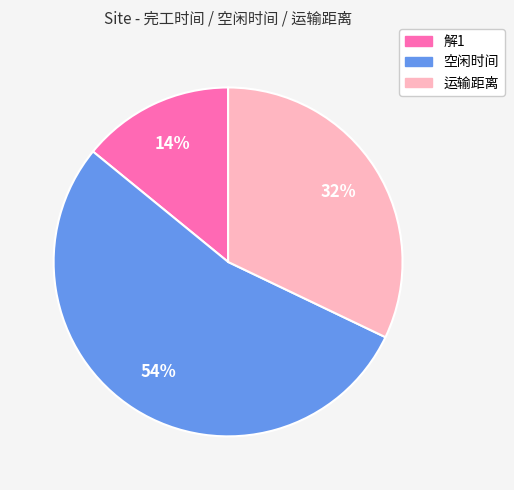

To the nearest percent, what is the combined percentage of 空闲时间 and 解1?

68%